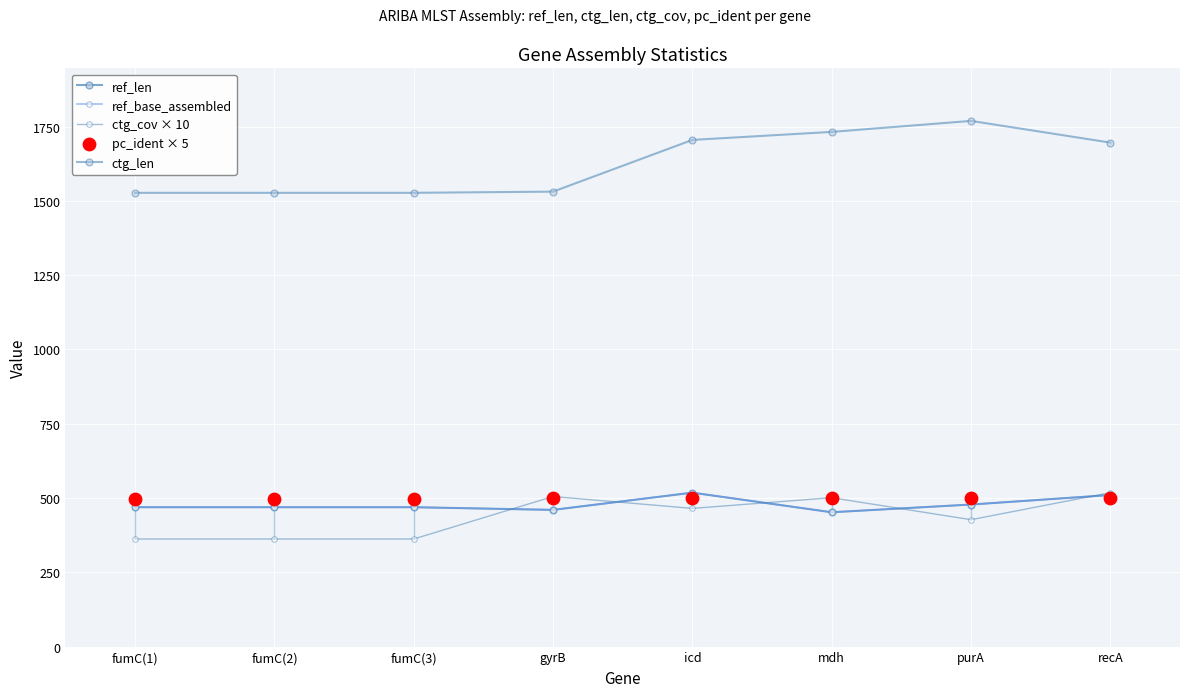

What are all the series names shown in the legend?

ref_len, ref_base_assembled, ctg_cov × 10, ctg_len, pc_ident × 5